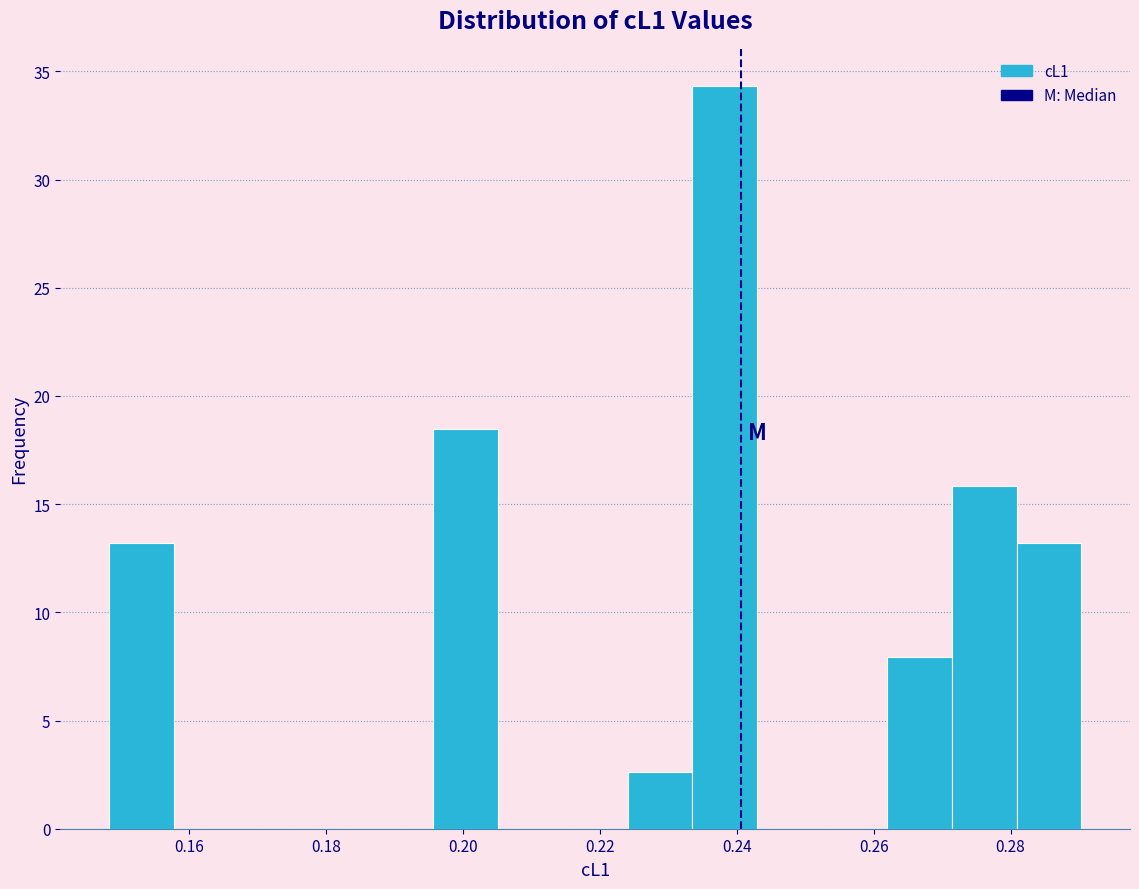

Reading left to right, list every bar in this chart as the range it spans on the x-axis followed by its height. Neither the bar edges nor the heights are printed on the chart, so give them approximately, as read against the axes.

0.148 to 0.158: 13.0
0.158 to 0.168: 0
0.168 to 0.176: 0
0.176 to 0.186: 0
0.186 to 0.196: 0
0.196 to 0.206: 18.5
0.206 to 0.214: 0
0.214 to 0.224: 0
0.224 to 0.234: 2.5
0.234 to 0.244: 34.5
0.244 to 0.252: 0
0.252 to 0.262: 0
0.262 to 0.272: 8.0
0.272 to 0.280: 16.0
0.280 to 0.290: 13.0